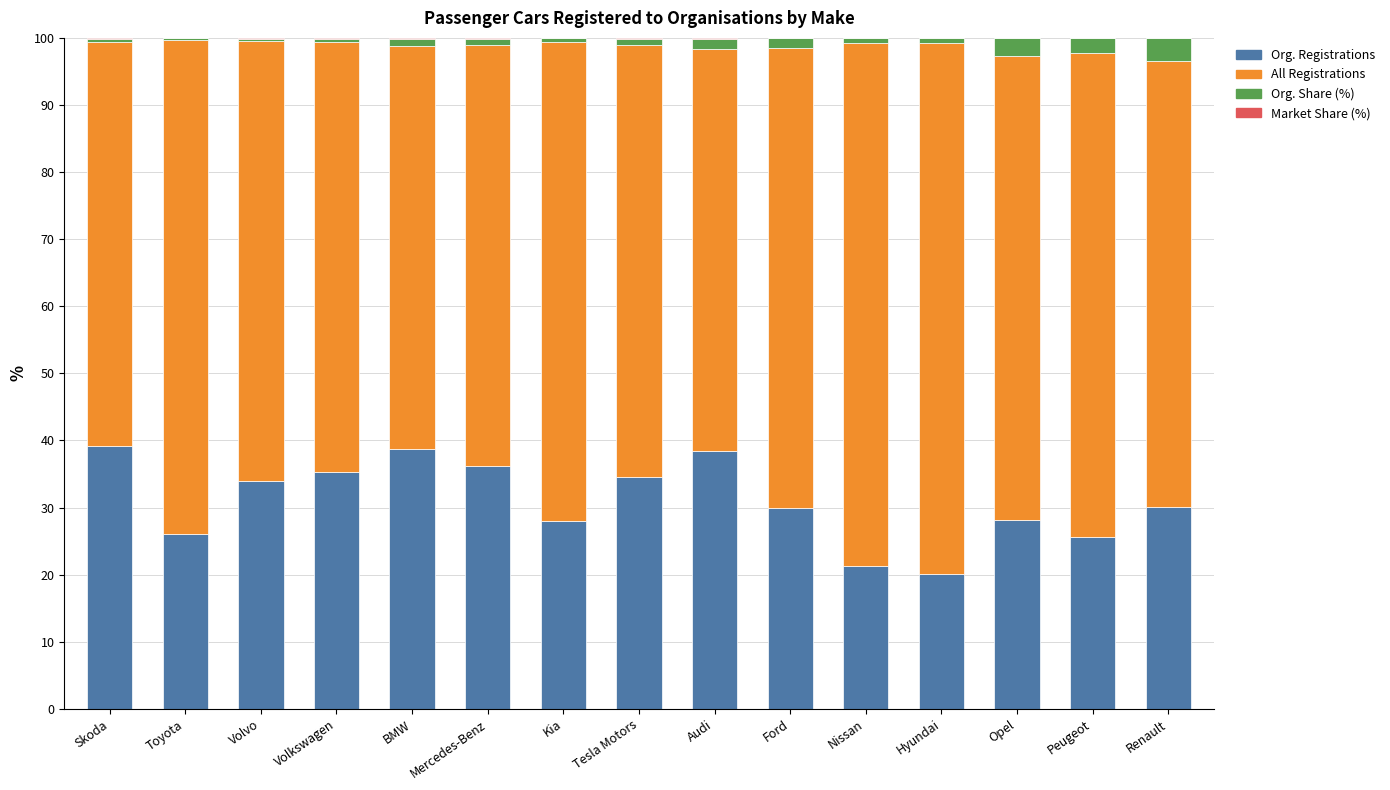

What is the maximum value for Org. Registrations?

39.2